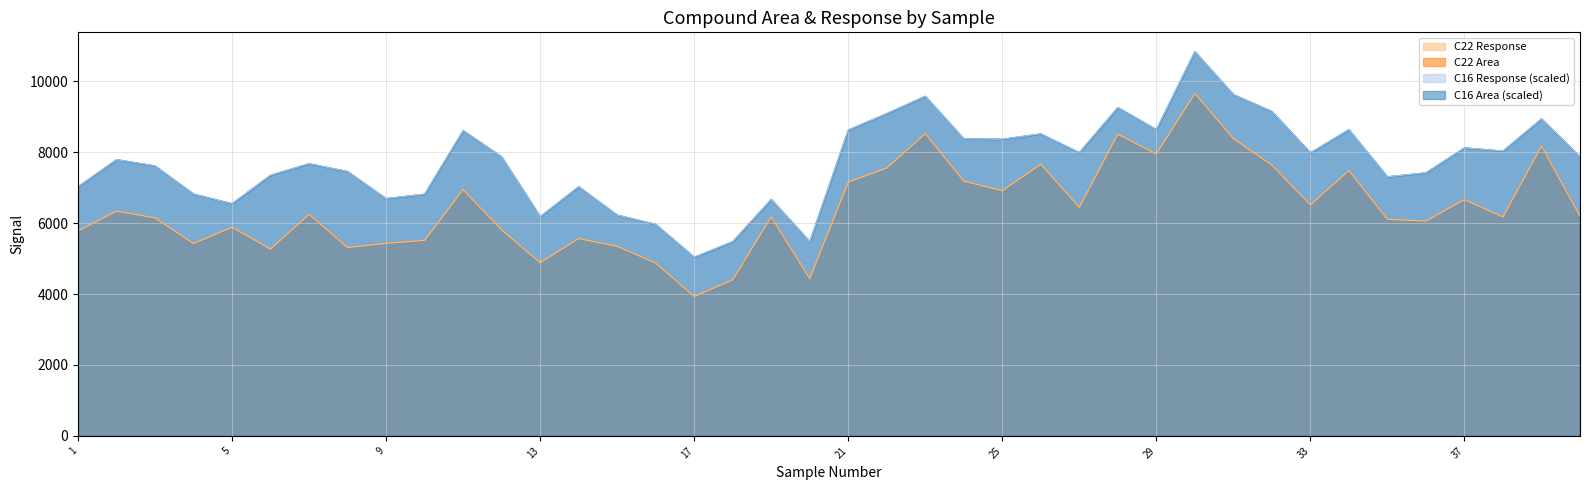

Reading left to right, extract all data points from this chart.

C16 Area: 1=7028.5	2=7793.5	3=7617.5	4=6823.2	5=6552.2	6=7354.8	7=7678.8	8=7457.8	9=6695.1	10=6820.4	11=8614.6	12=7873.1	13=6185.3	14=7031.0	15=6230.5	16=5969.0	17=5041.3	18=5480.5	19=6673.3	20=5482.6	21=8629.5	22=9092.5	23=9582.2	24=8380.9	25=8369.1	26=8520.0	27=7993.2	28=9265.0	29=8641.5	30=10841.2	31=9629.9	32=9153.9	33=7987.7	34=8638.7	35=7310.4	36=7421.3	37=8126.9	38=8035.6	39=8944.4	40=7877.0
C16 Response: 1=7028.5	2=7793.5	3=7617.5	4=6823.2	5=6552.2	6=7354.8	7=7678.8	8=7457.8	9=6695.1	10=6820.4	11=8614.6	12=7873.1	13=6185.3	14=7031.0	15=6230.5	16=5969.0	17=5041.3	18=5480.5	19=6673.3	20=5482.6	21=8629.5	22=9092.5	23=9582.2	24=8380.9	25=8369.1	26=8520.0	27=7993.2	28=9265.0	29=8641.5	30=10841.2	31=9629.9	32=9153.9	33=7987.7	34=8638.7	35=7310.4	36=7421.3	37=8126.9	38=8035.6	39=8944.4	40=7877.0
C22 Area: 1=5778.8	2=6341.3	3=6148.9	4=5426.0	5=5886.4	6=5269.0	7=6251.1	8=5312.4	9=5431.2	10=5515.8	11=6947.7	12=5809.6	13=4885.3	14=5566.1	15=5347.8	16=4875.1	17=3932.6	18=4402.1	19=6177.6	20=4437.7	21=7157.8	22=7555.3	23=8528.0	24=7187.7	25=6916.1	26=7665.4	27=6450.3	28=8511.1	29=7952.6	30=9661.6	31=8387.5	32=7640.1	33=6519.2	34=7485.9	35=6109.9	36=6060.7	37=6663.7	38=6176.6	39=8176.1	40=6202.8
C22 Response: 1=5778.8	2=6341.3	3=6148.9	4=5426.0	5=5886.4	6=5269.0	7=6251.1	8=5312.4	9=5431.2	10=5515.8	11=6947.7	12=5809.6	13=4885.3	14=5566.1	15=5347.8	16=4875.1	17=3932.6	18=4402.1	19=6177.6	20=4437.7	21=7157.8	22=7555.3	23=8528.0	24=7187.7	25=6916.1	26=7665.4	27=6450.3	28=8511.1	29=7952.6	30=9661.6	31=8387.5	32=7640.1	33=6519.2	34=7485.9	35=6109.9	36=6060.7	37=6663.7	38=6176.6	39=8176.1	40=6202.8